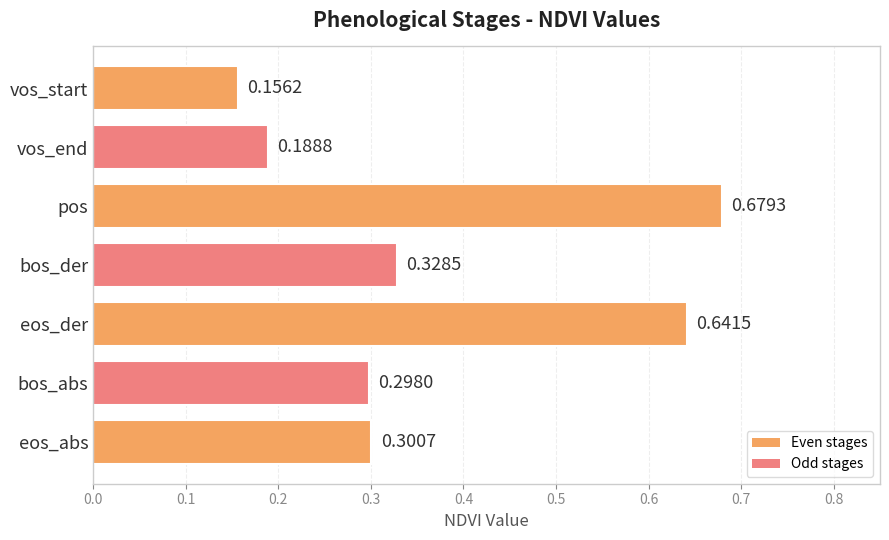

List the labels in order of value, largest first.

pos, eos_der, bos_der, eos_abs, bos_abs, vos_end, vos_start